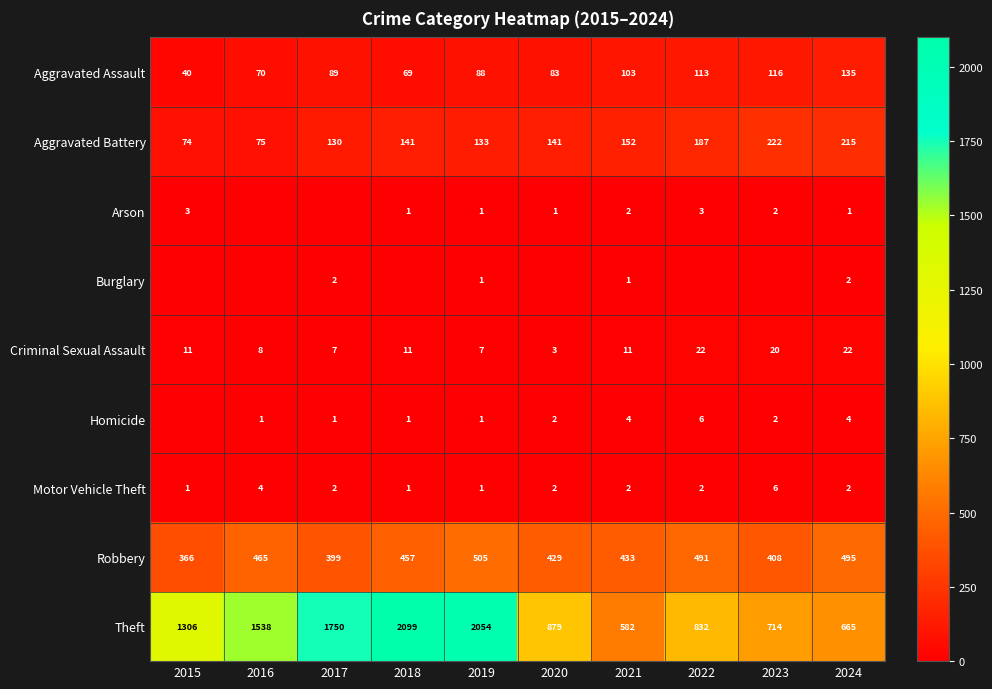

What is the sum of all Robbery values?

4448